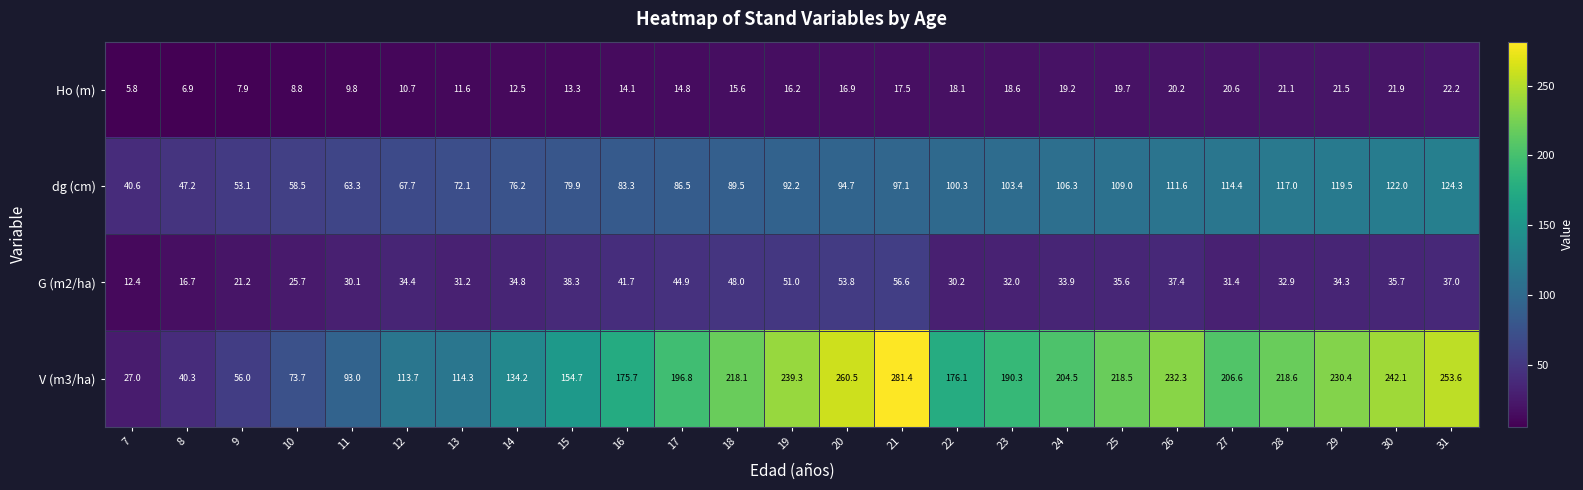

Which series has the largest range (max minus min)?

V (m3/ha)